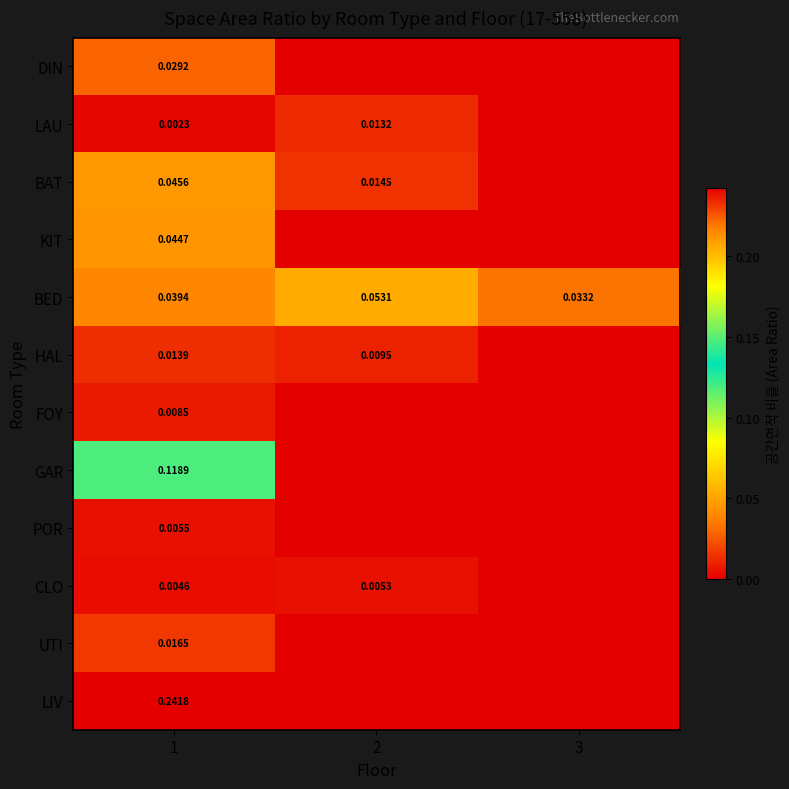

At 1, list the series in order from smallest to largest.

LAU, CLO, POR, FOY, HAL, UTI, DIN, BED, KIT, BAT, GAR, LIV